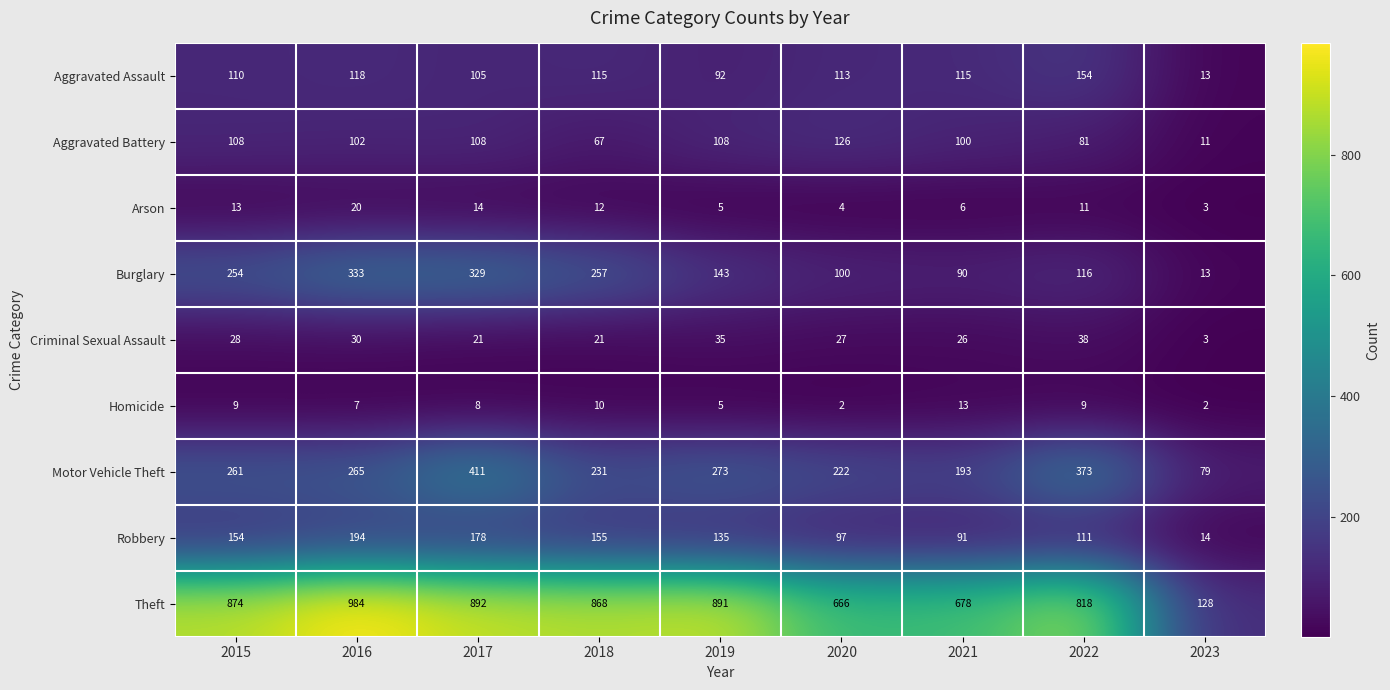

At which label is Burglary closest to 173?

2019